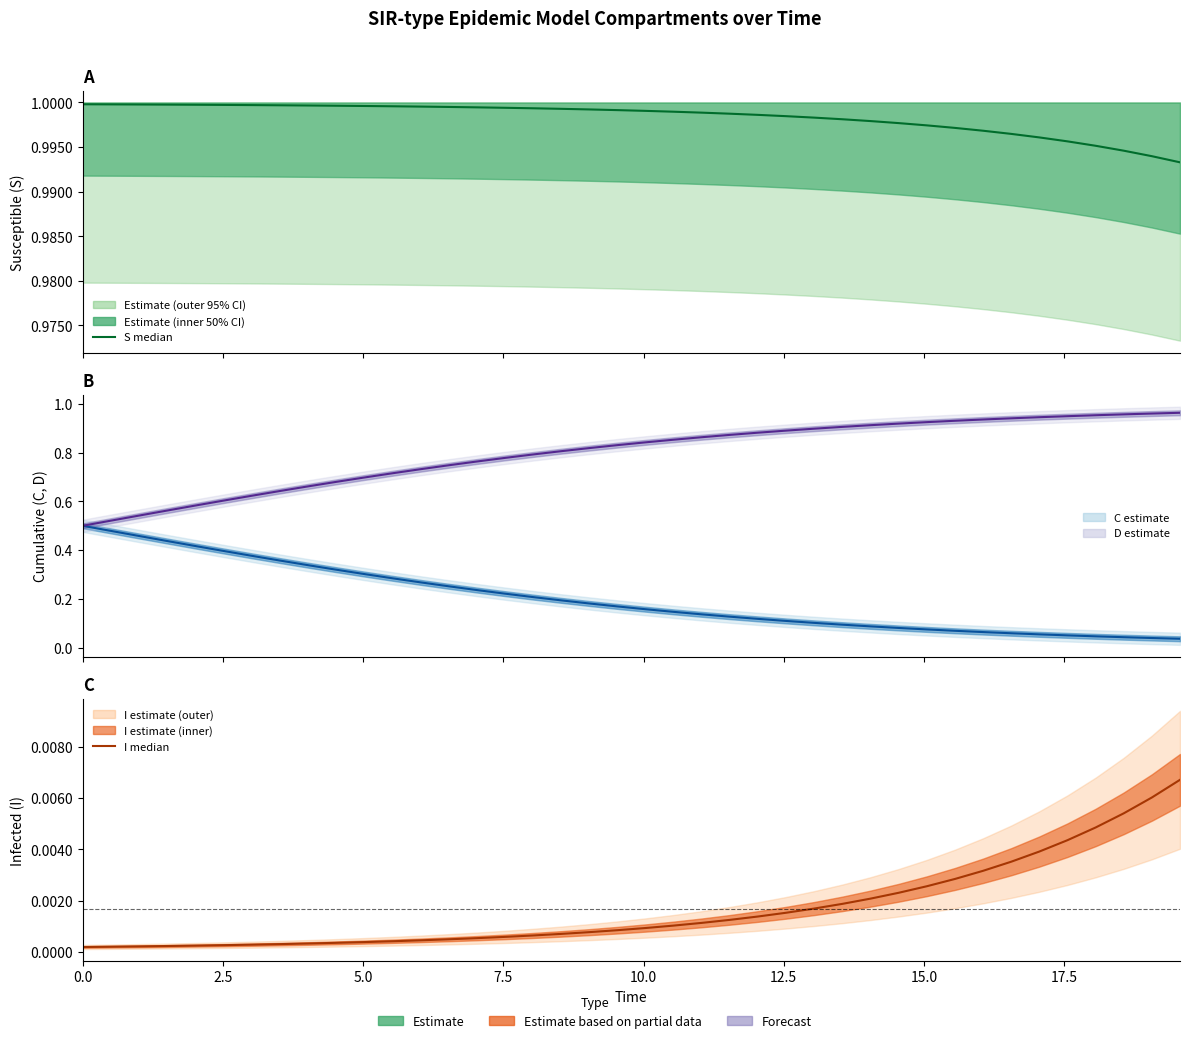

Rank the series by their average value, from highest to lowest.

S, D, C, I